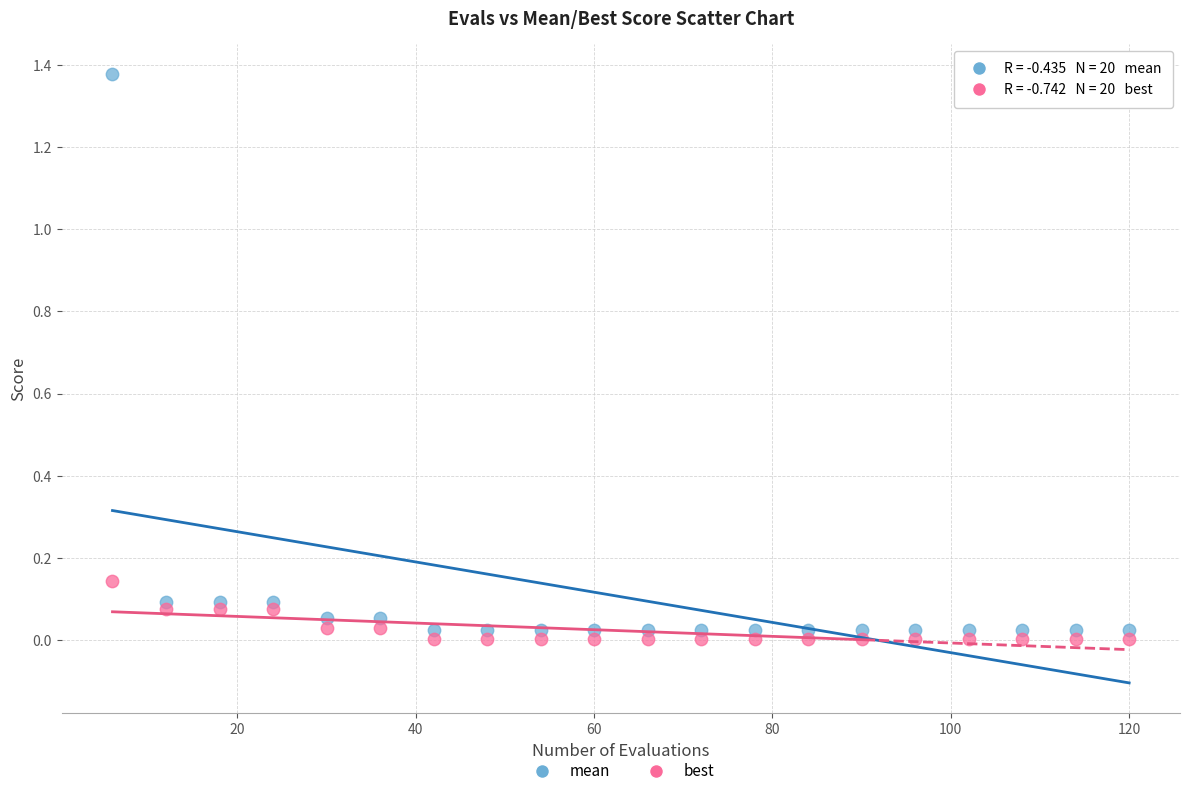

Which series has the largest Y range (max minus min)?

mean